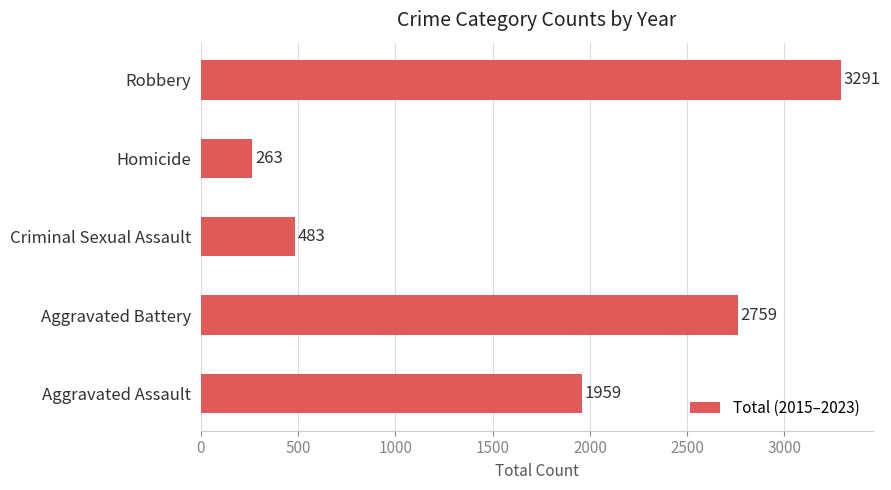

Are the bars grouped side by side (vs. stacked)?

No